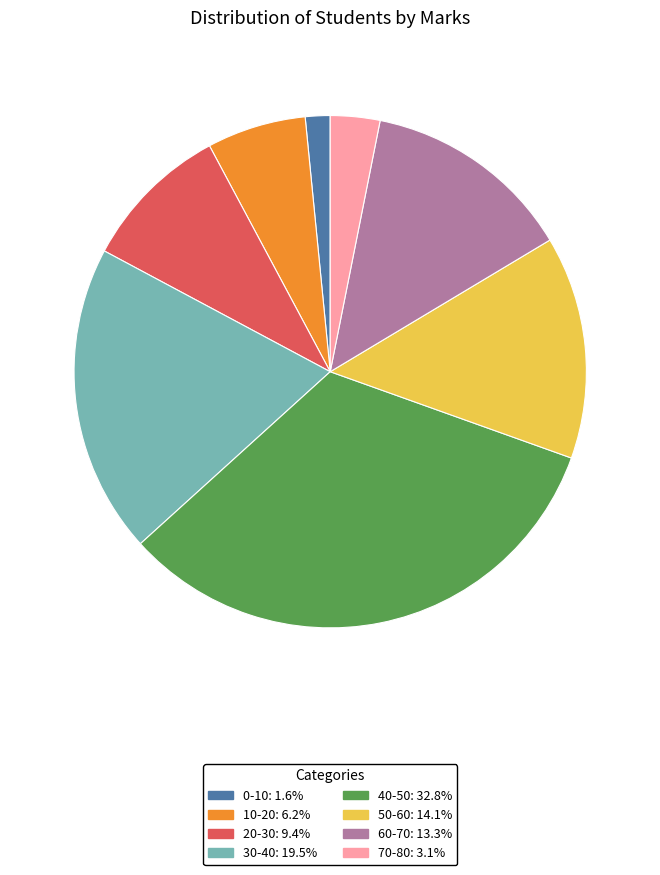

Which has a higher value, 30-40 or 70-80?

30-40